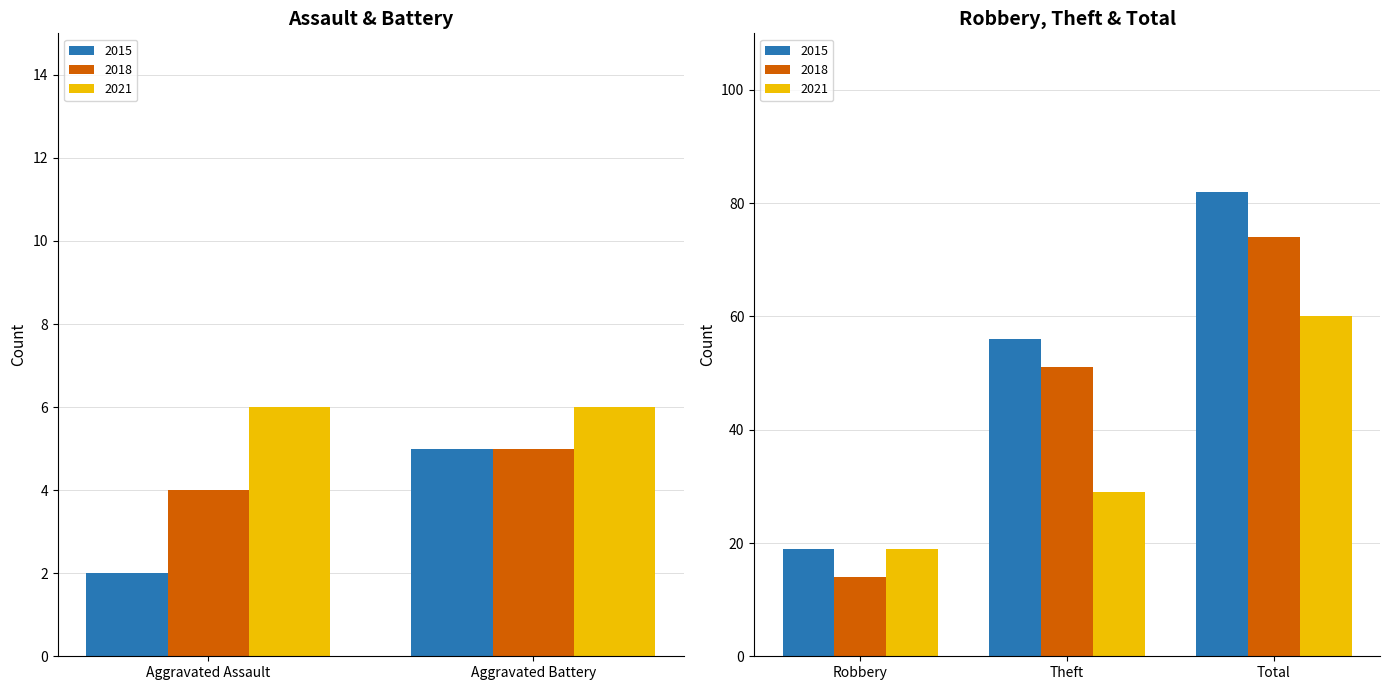

How many categories are shown in the chart?

5